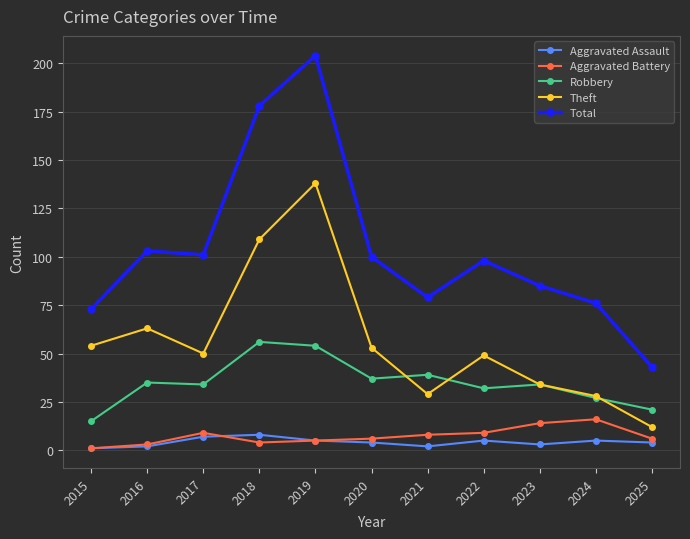

True or false: Aggravated Assault and Robbery cross at least once.

False